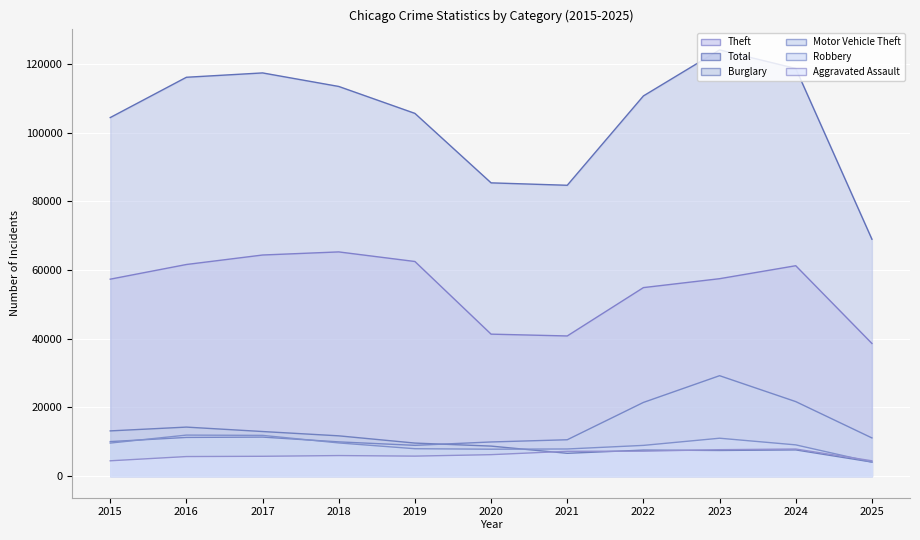

What is the difference between the second highest and minimum values in the Motor Vehicle Theft series?

12732